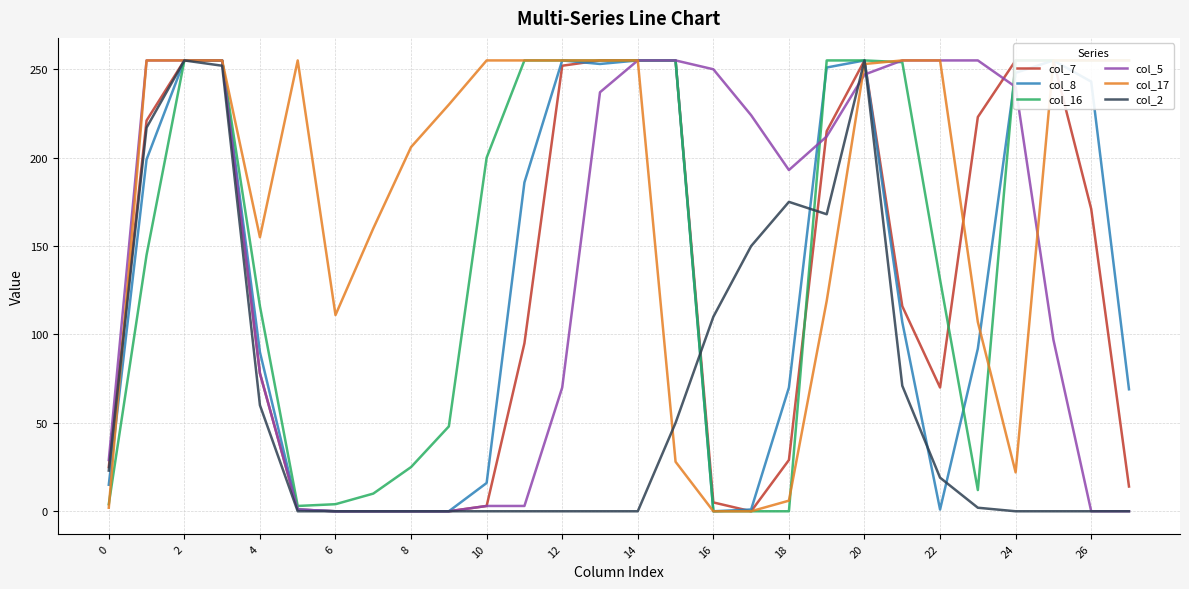

What is the label of the 23rd point from the left?

22